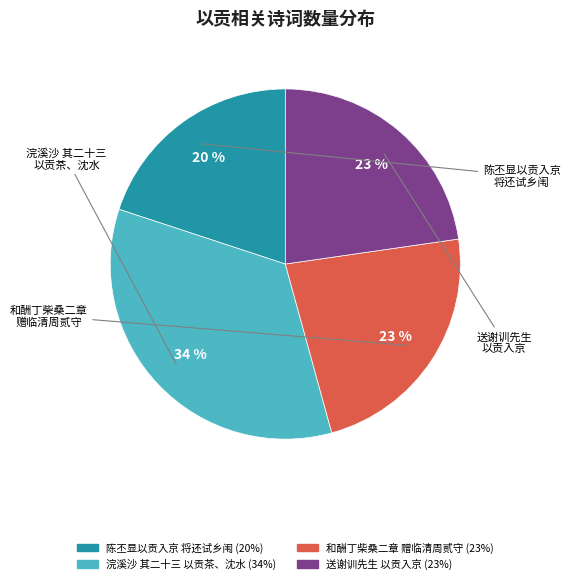

To the nearest percent, what is the difference between the largest and smallest slice percentages?

14%